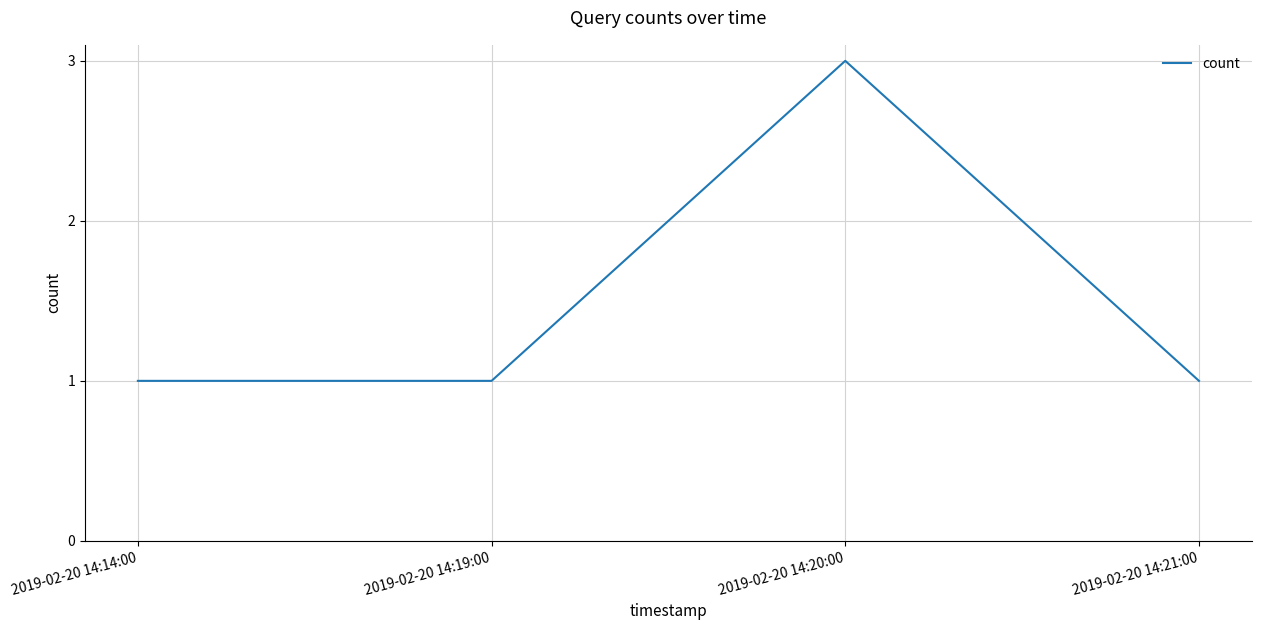

What is the sum of all values?

6